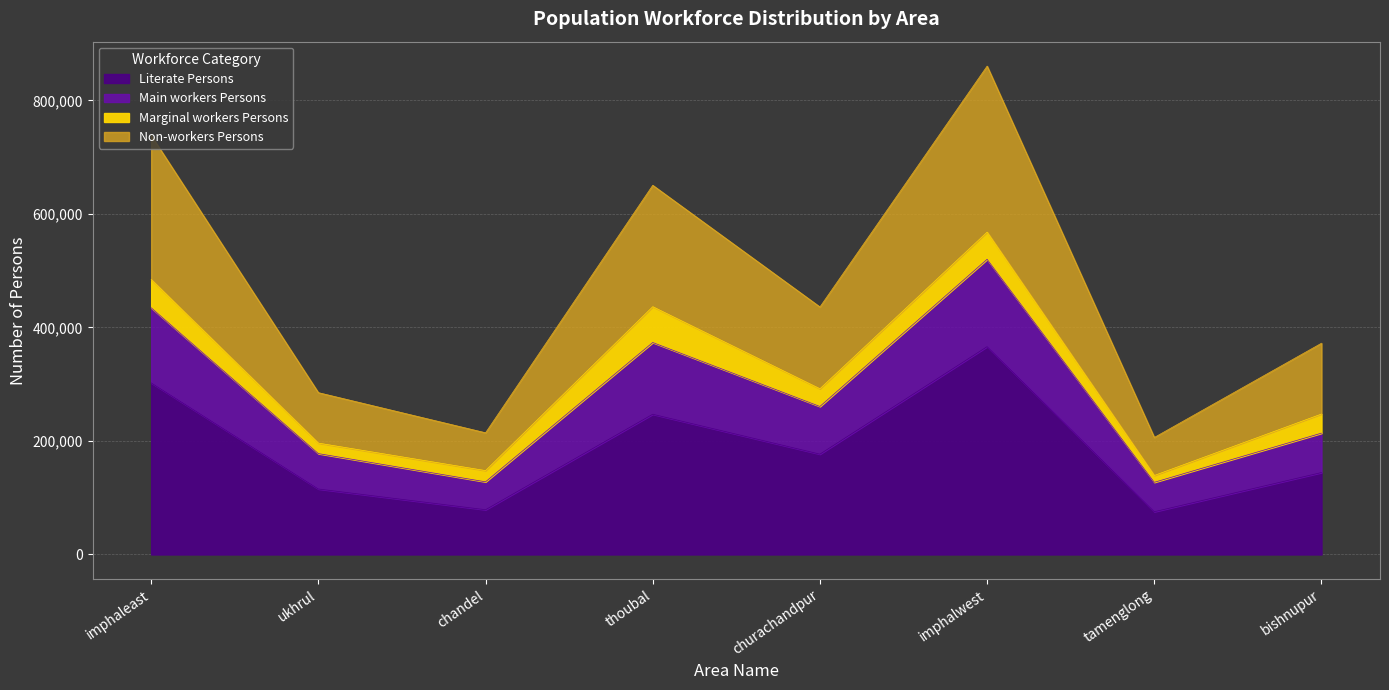

What is the difference between the second highest and minimum values in the Literate Persons series?

226981